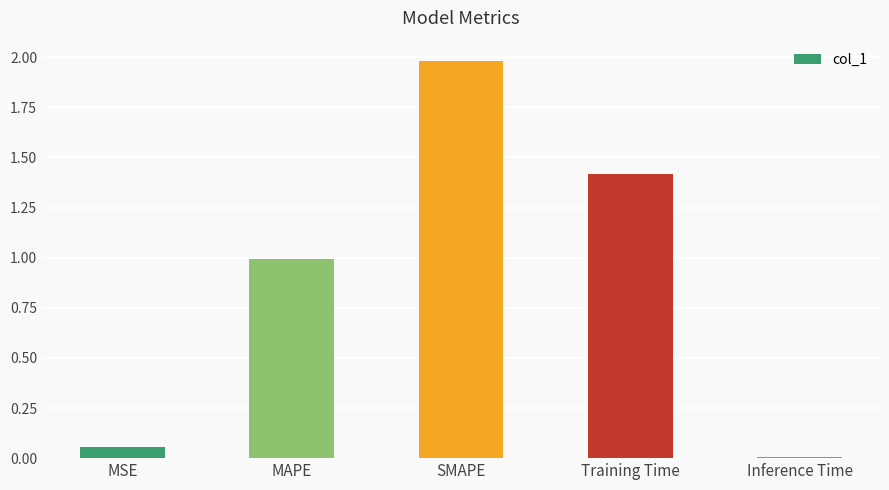

What is the difference between the maximum and second lowest values?

1.9